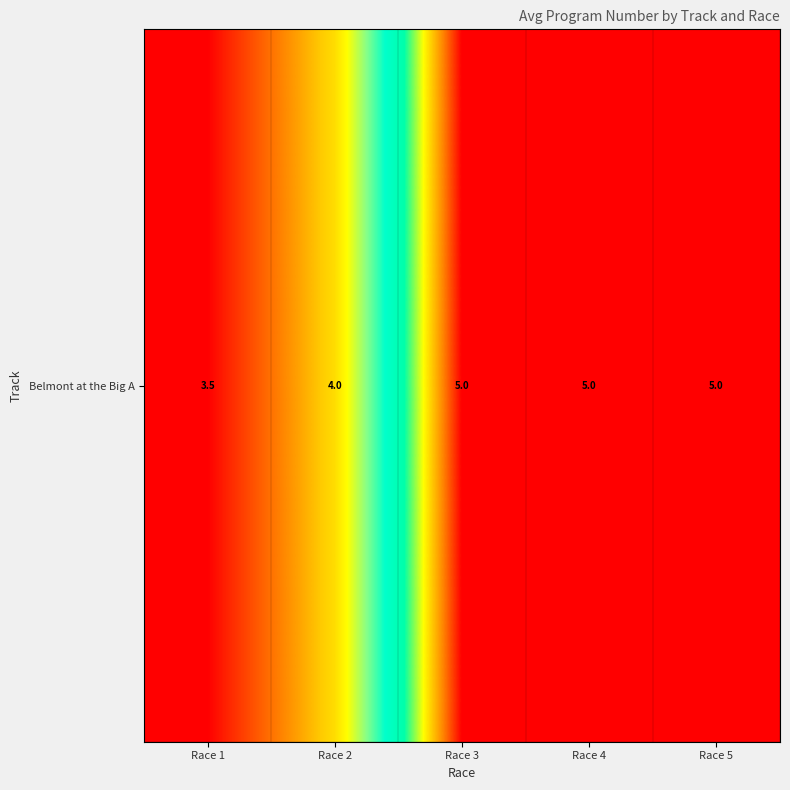

Rank the categories by value from highest to lowest.

Race 3, Race 4, Race 5, Race 2, Race 1